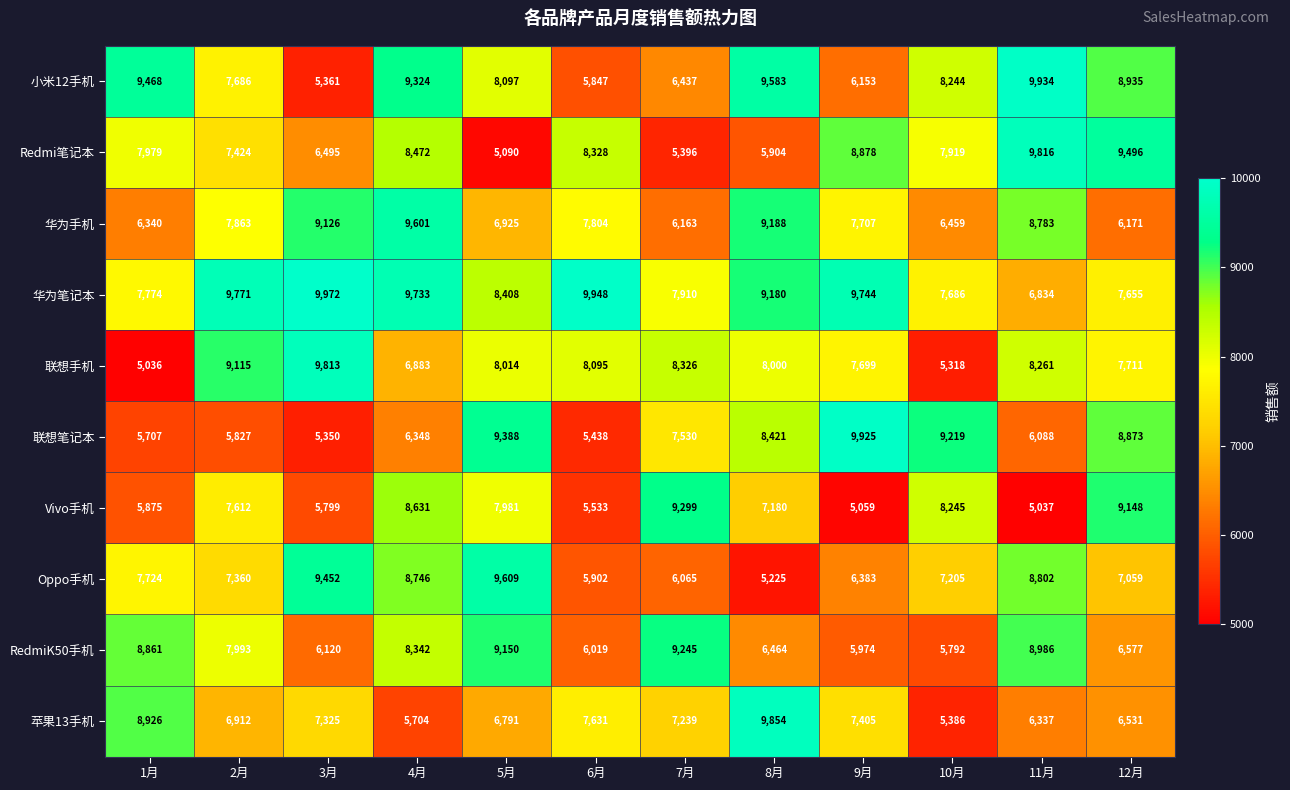

What is the sum of all RedmiK50手机 values?

89523